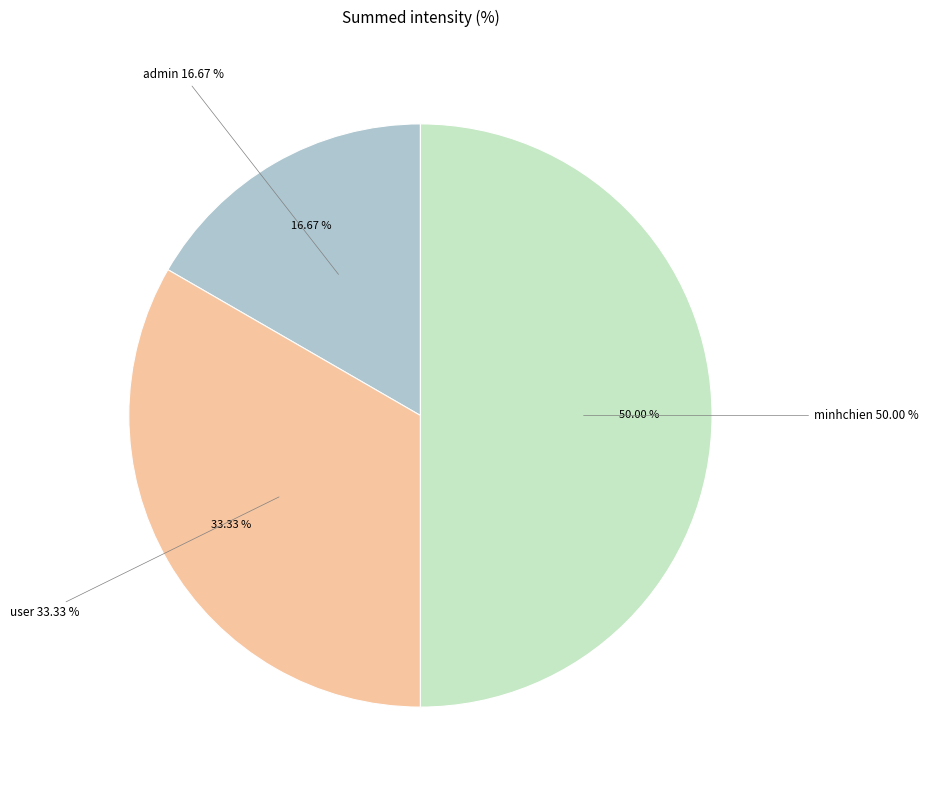

To the nearest percent, what portion does user represent?

33%